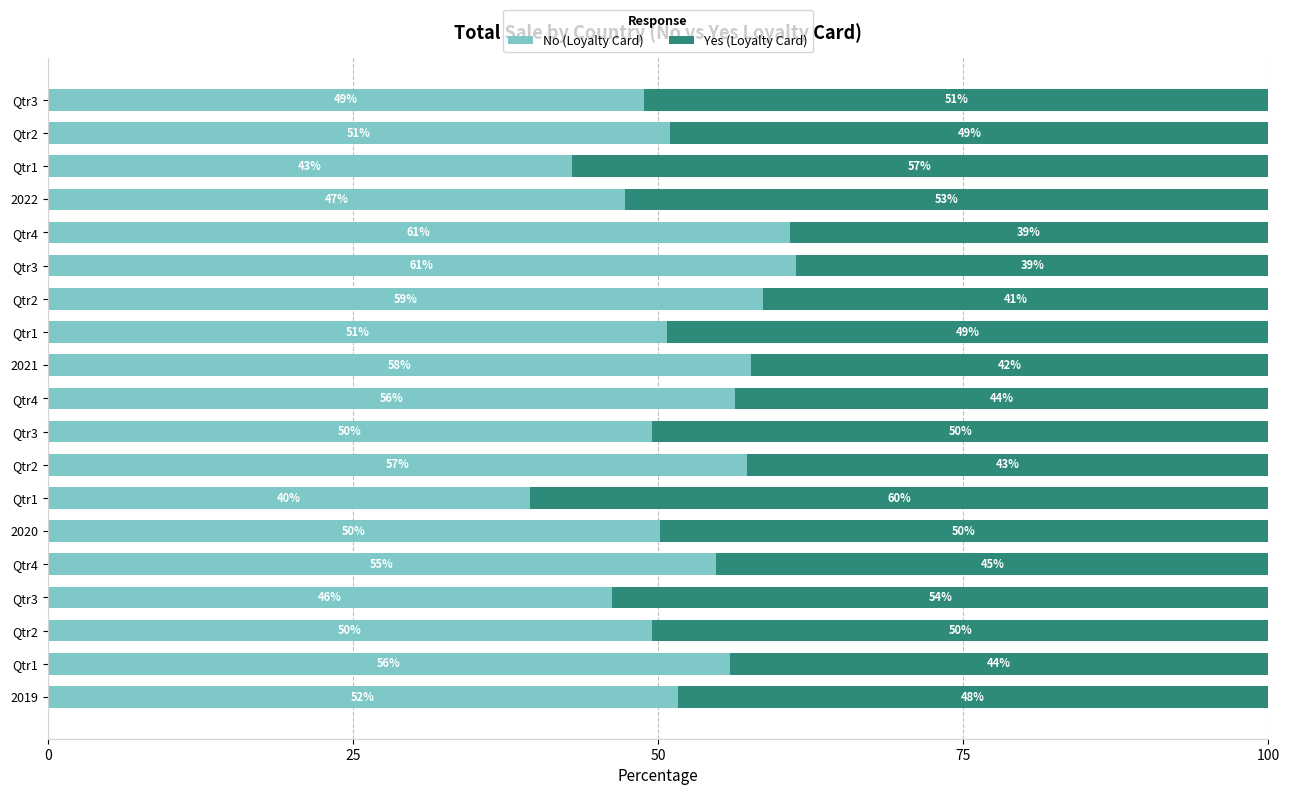

What are all the series names shown in the legend?

No (Loyalty Card), Yes (Loyalty Card)